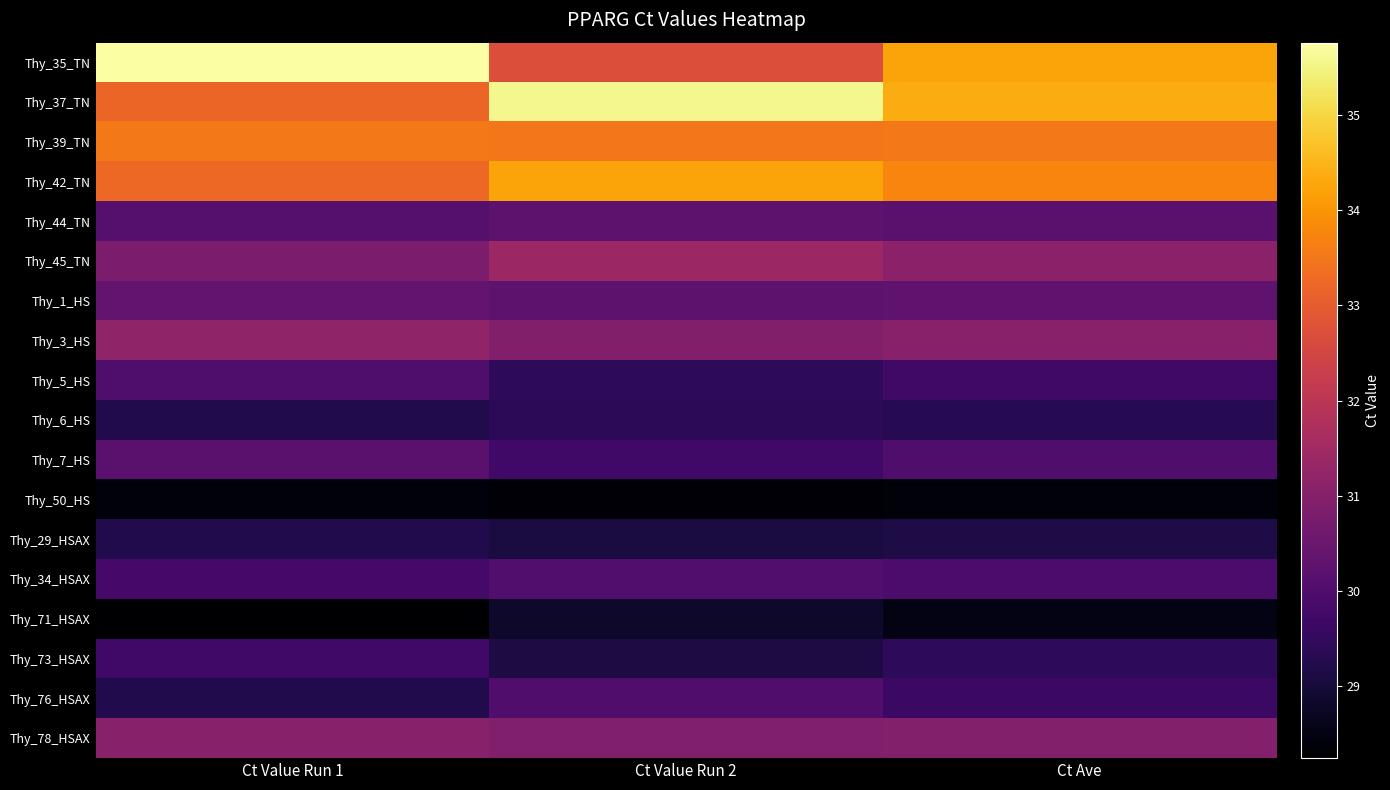

What is the spread (max minus min) of values at Ct Value Run 1?

7.5